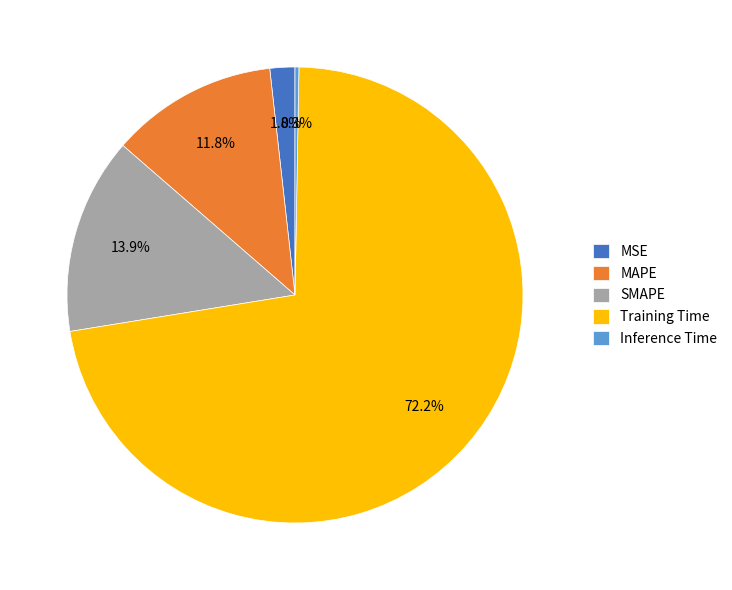

Is there any slice that represents more than half of the pie?

Yes